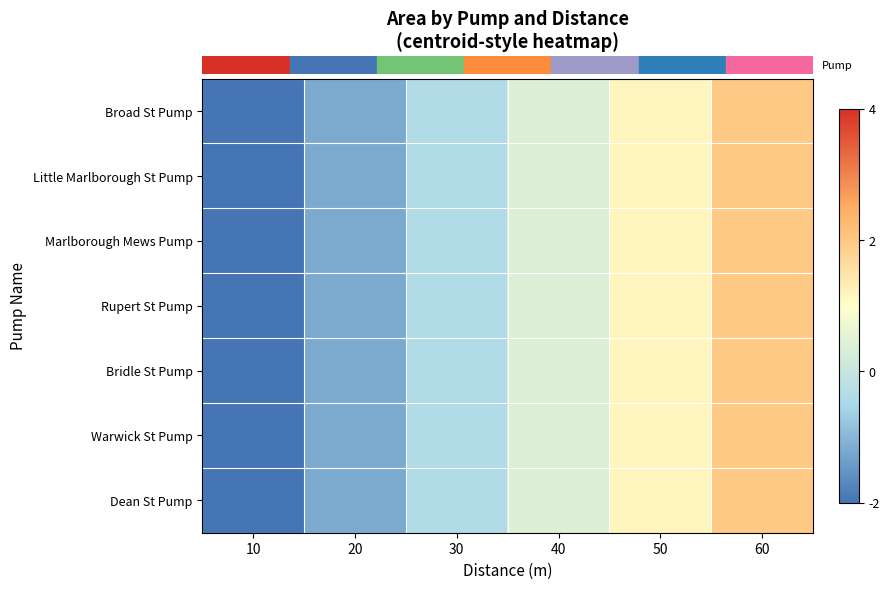

At which category is the sum across all series the highest?

60